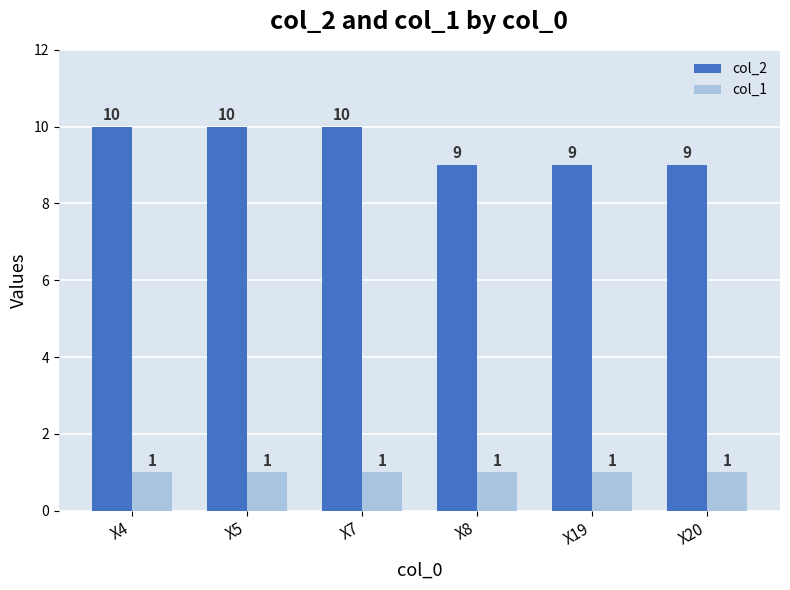

Rank the series at X5 from highest to lowest value.

col_2, col_1